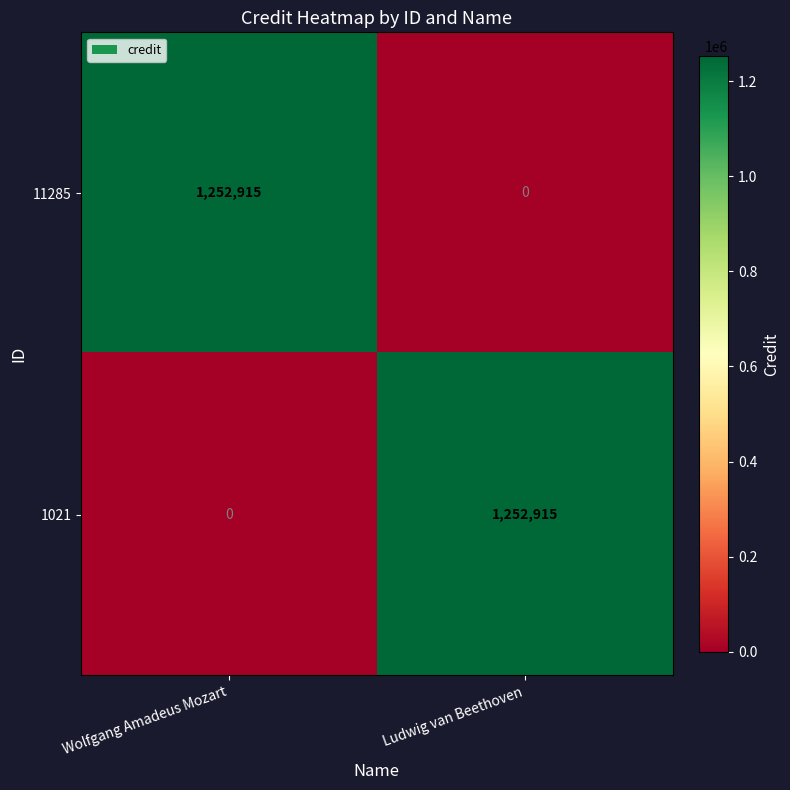

At Wolfgang Amadeus Mozart, list the series in order from largest to smallest.

11285, 1021